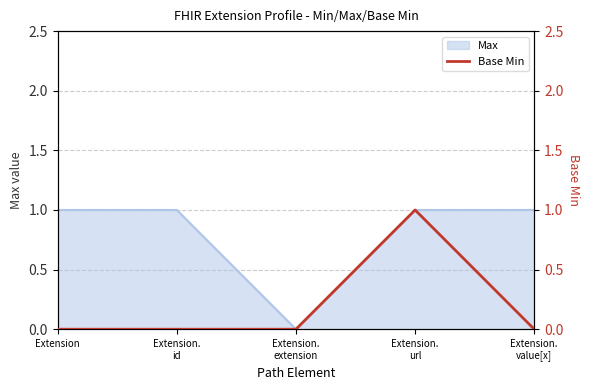

Count the values in the range 0 to 1.

5